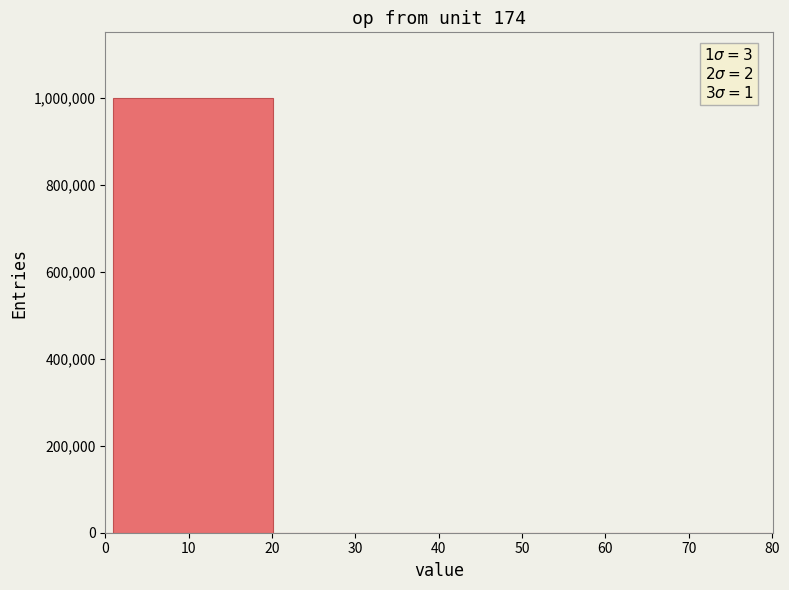

Read against the x-axis, roughly where is the centre of the tallest bar?

11